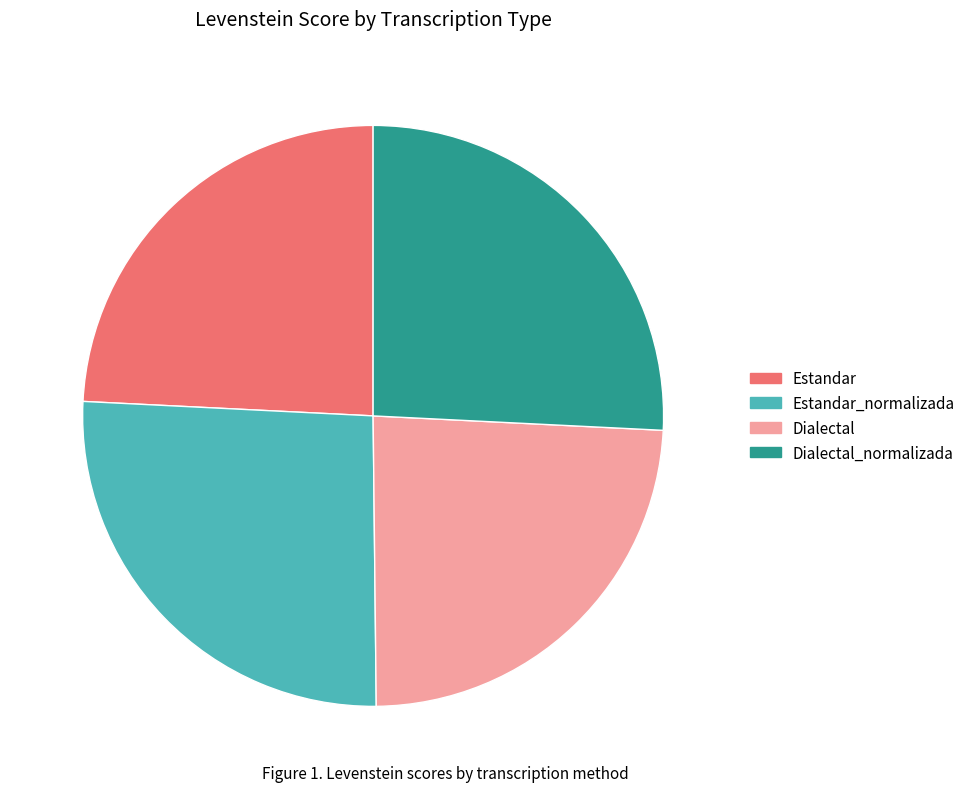

Does Estandar account for over 50% of the chart?

No